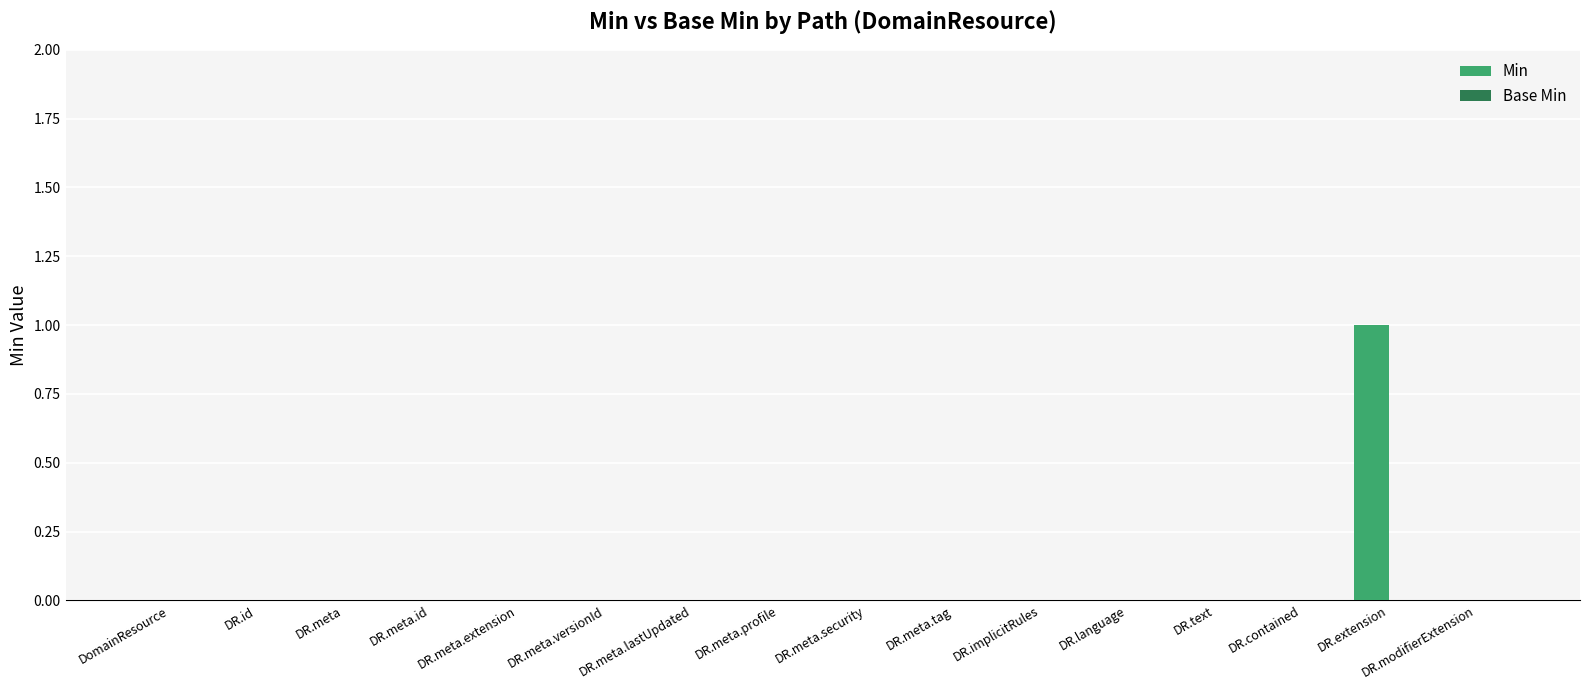

Which category has the highest value across all series?

DR.extension